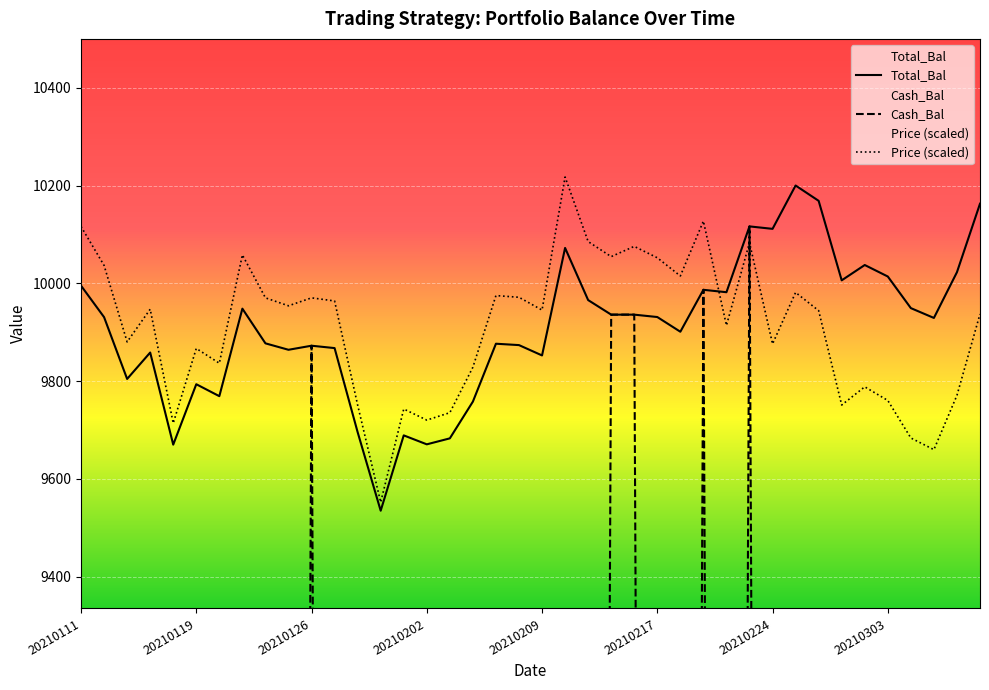

True or false: Total_Bal and Cash_Bal intersect in this chart.

False